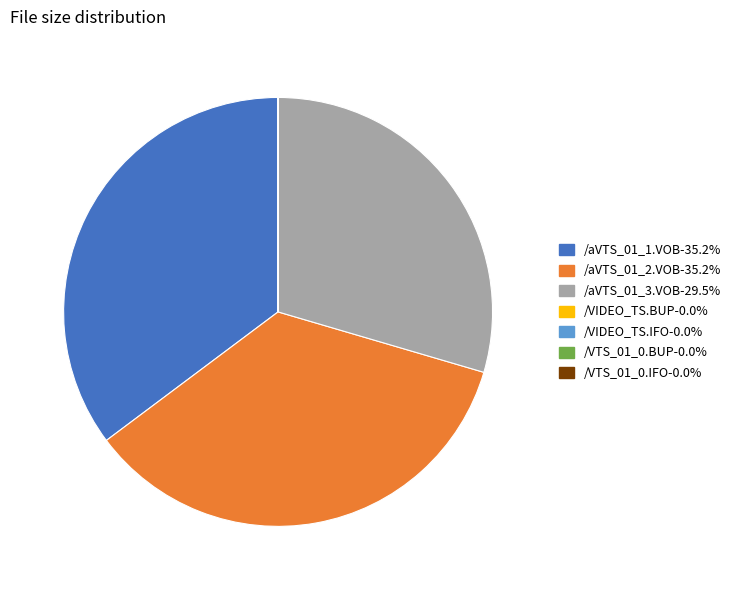

Is there any slice that represents more than half of the pie?

No